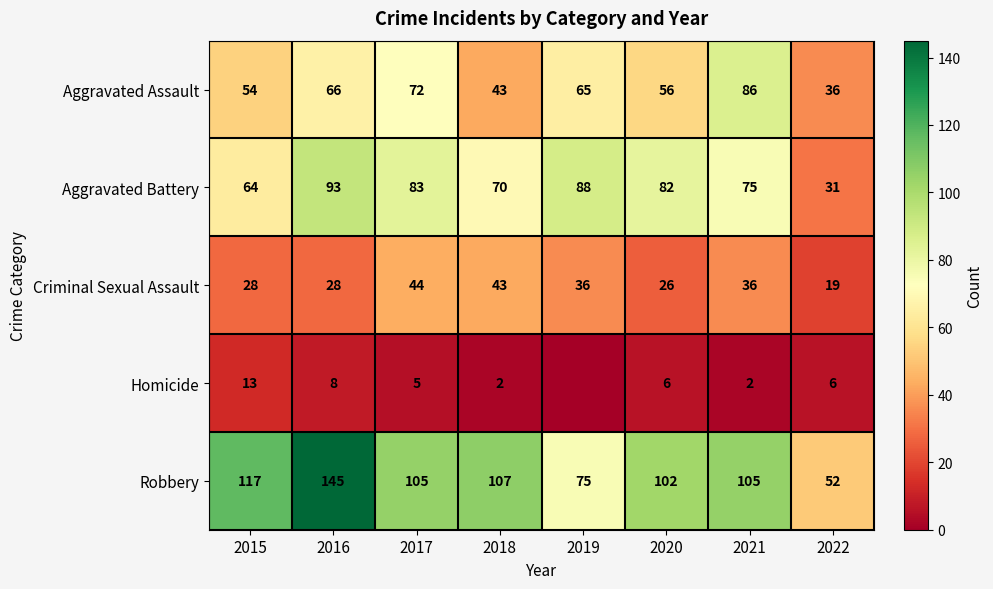

How many distinct data groups are displayed?

5